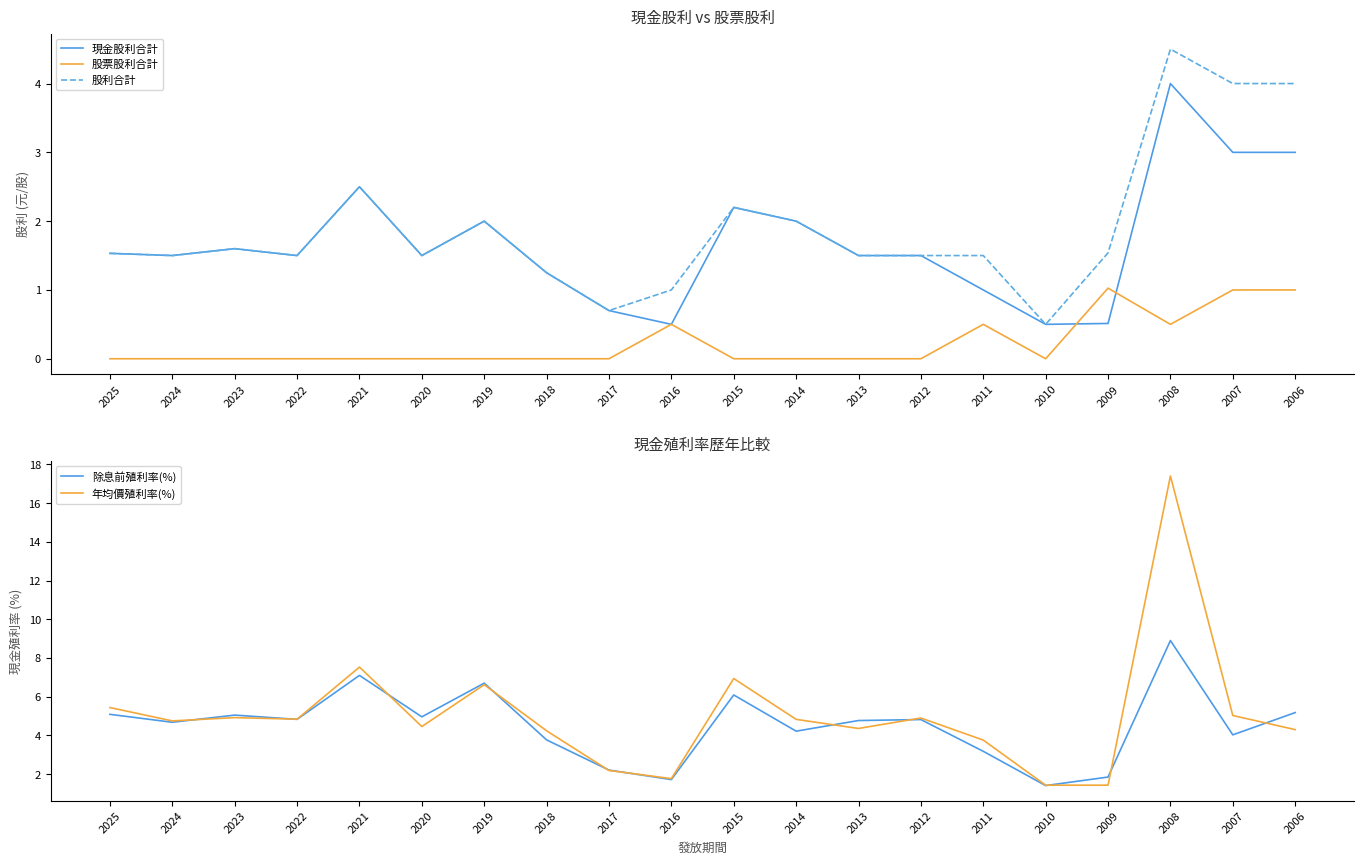

True or false: 除息前殖利率(%) and 年均價殖利率(%) intersect in this chart.

True